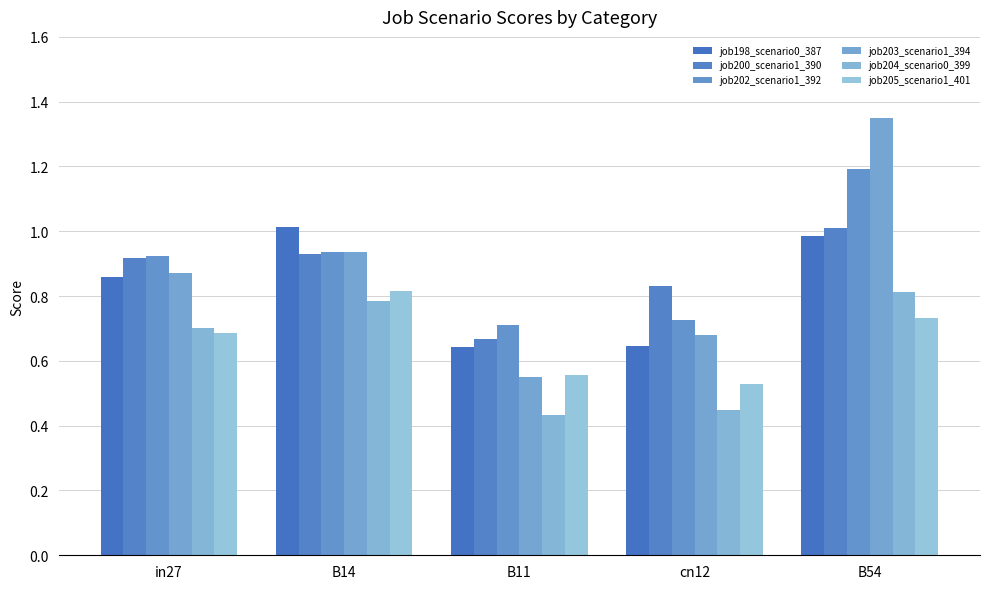

Is it true that job205_scenario1_401 equals 1.2 at in27?

False